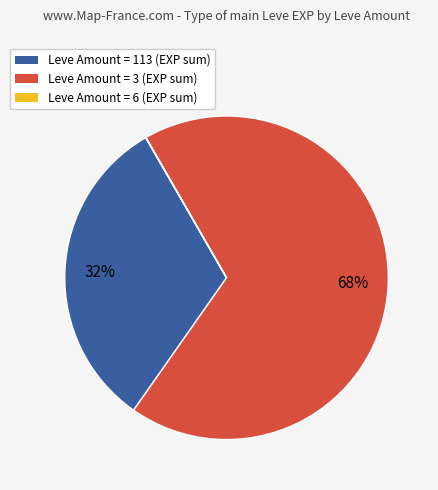

Is there any slice that represents more than half of the pie?

Yes